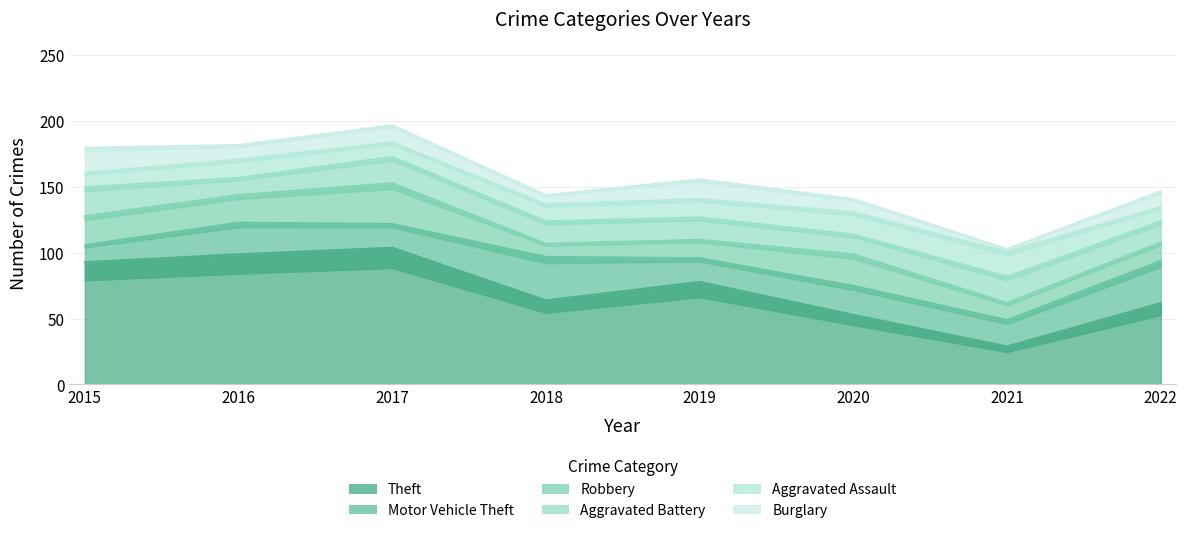

After their last crossing, which series has the higher values: Aggravated Assault or Robbery?

Robbery